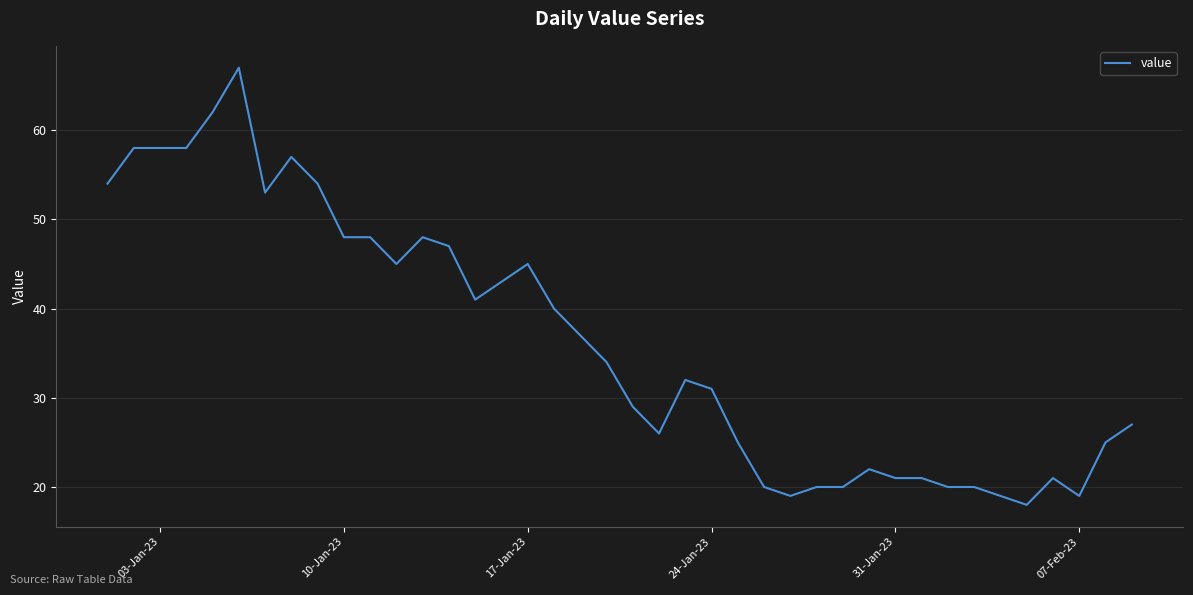

What is the maximum value shown in the chart?

67